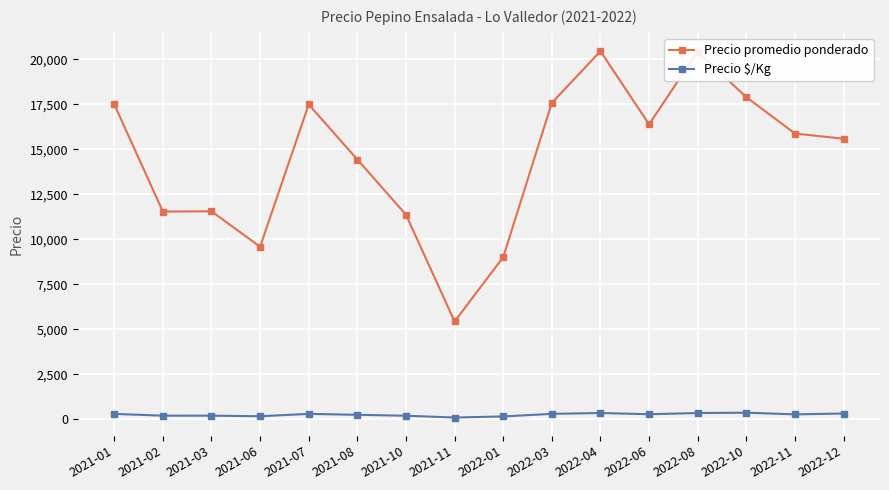

What is the label of the 2nd point from the left?

2021-02